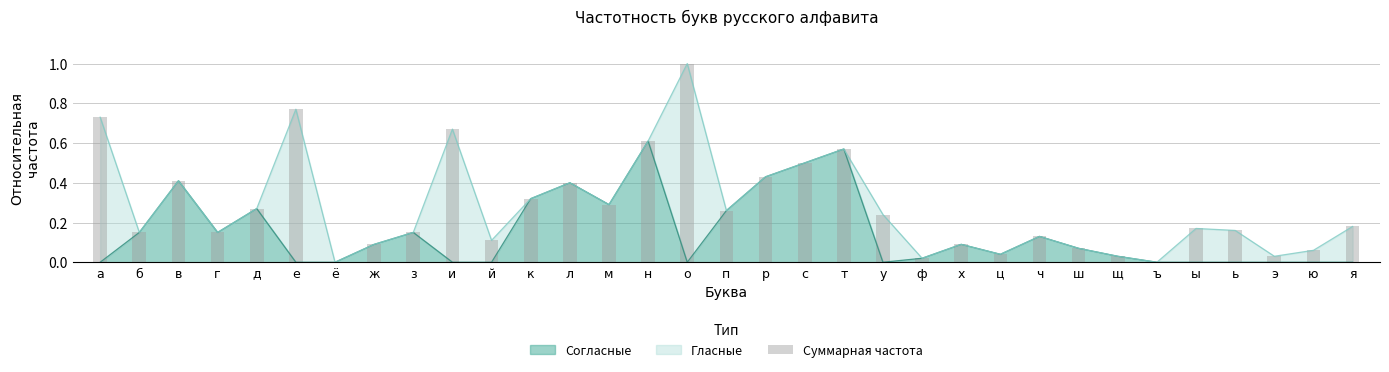

Between ц and ь, which is larger?

ь